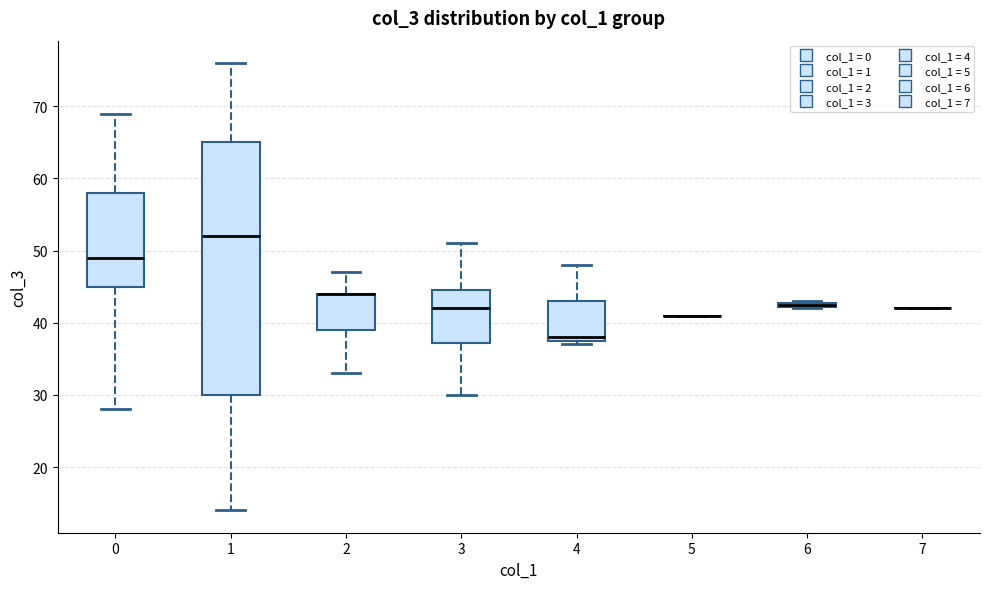

Where does the upper whisker of the box at x = 0 end on the y-axis? The values are not printed on the chart, so give them approximately, as read against the axis.

69